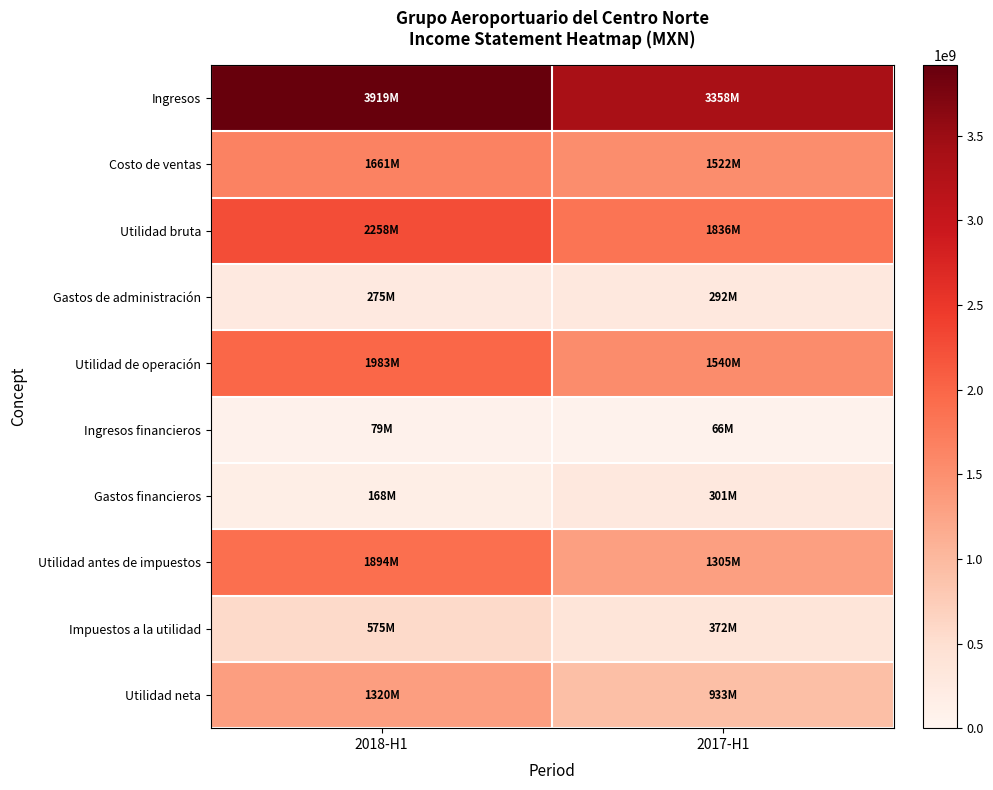

At which category does the chart reach its minimum across all series?

2017-H1